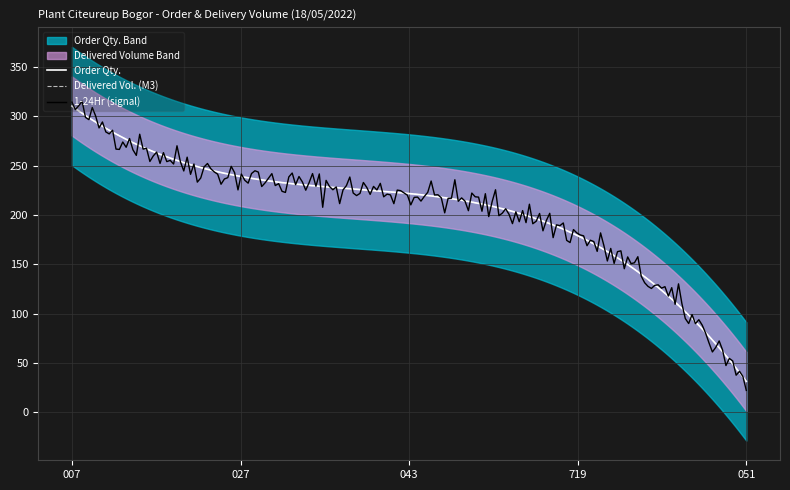

What is the spread (max minus min) of values at SO02-IDM220500051?

35